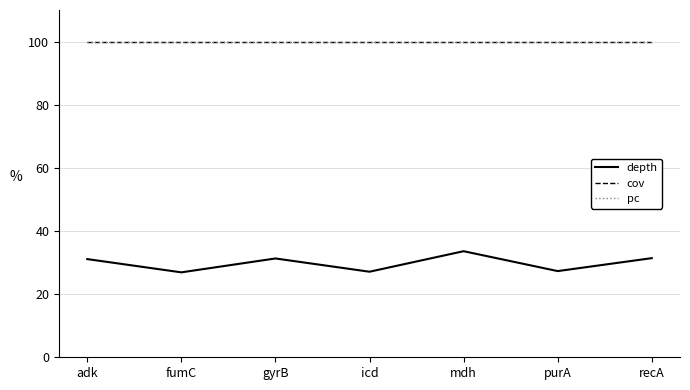

Which series has the largest range (max minus min)?

depth